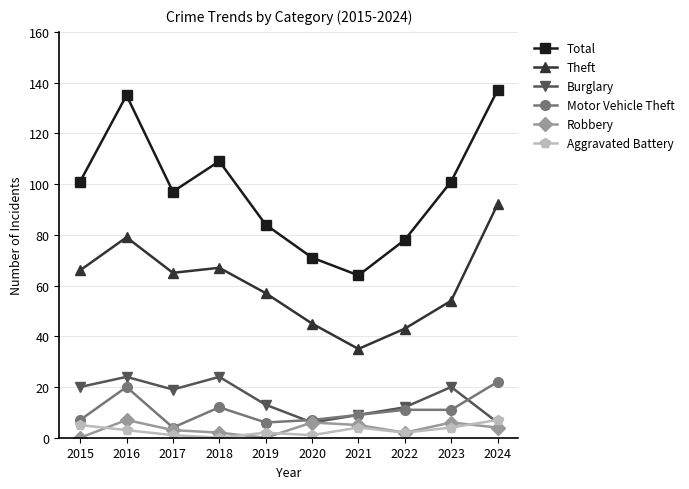

What is the value of the Theft point at the 7th from the left?

35